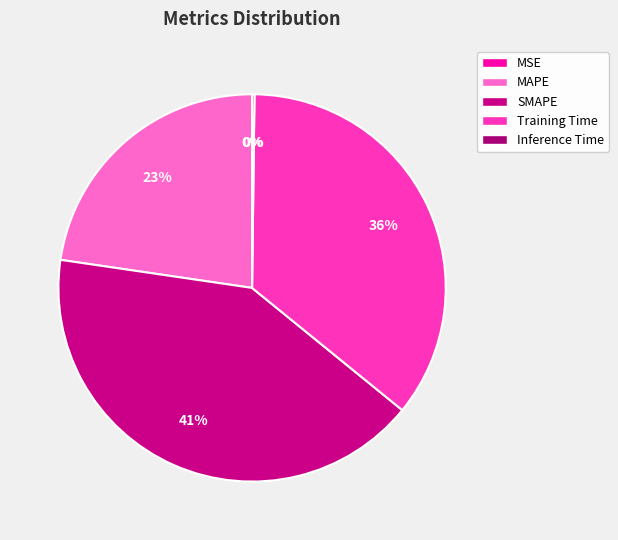

To the nearest percent, what is the average slice percentage?

20%